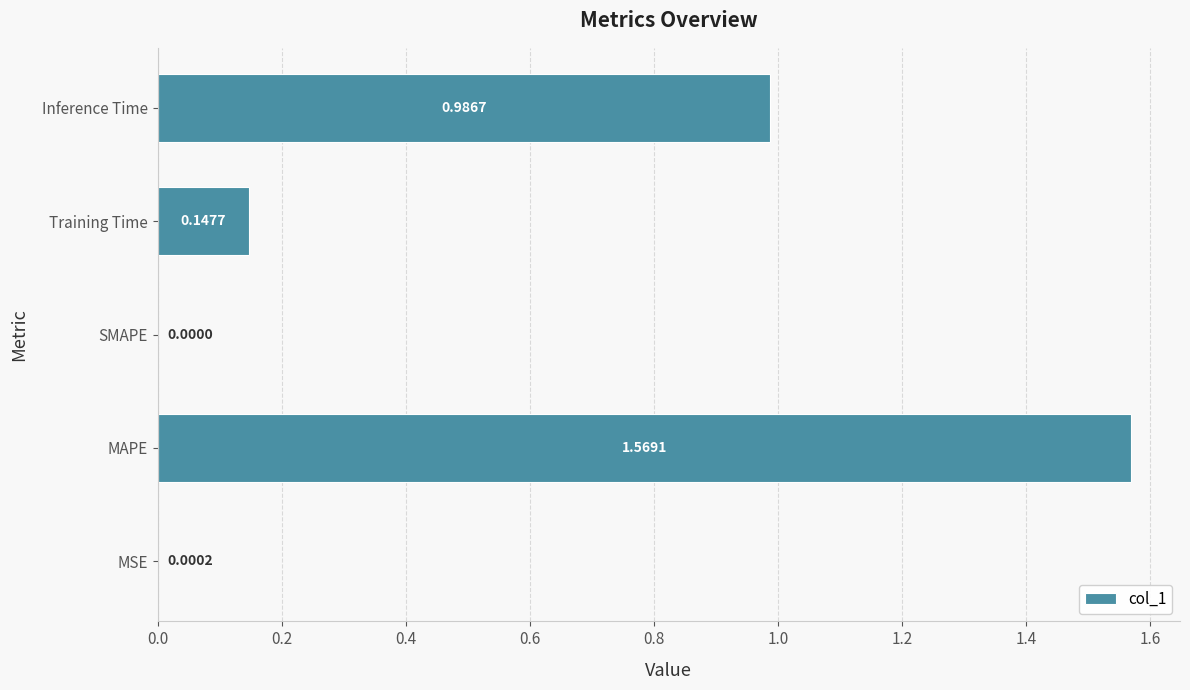

Which has a higher value, MAPE or SMAPE?

MAPE